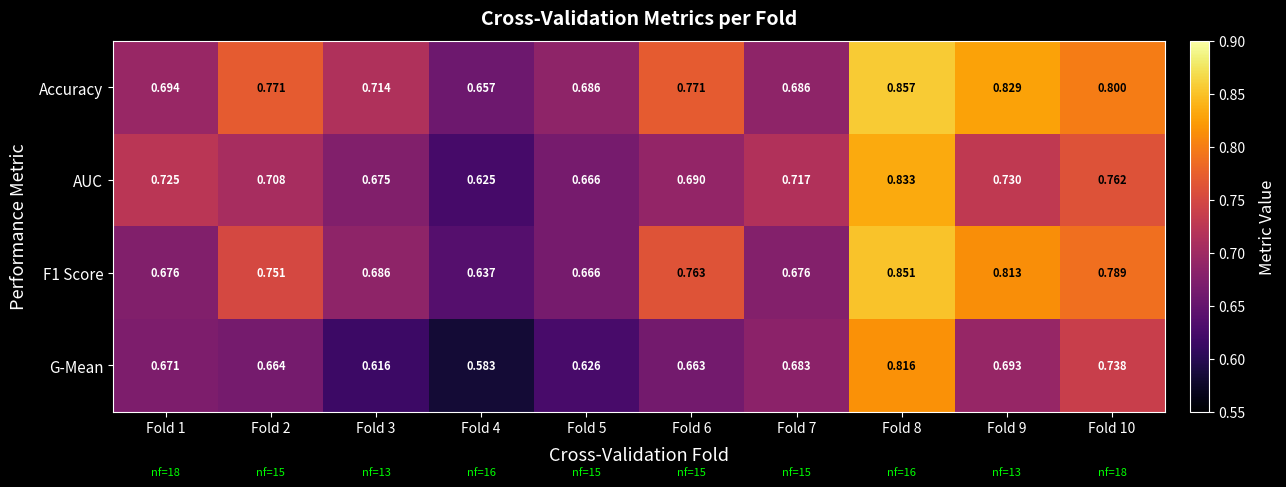

Is the value of AUC at Fold 8 greater than the value of G-Mean at Fold 6?

Yes